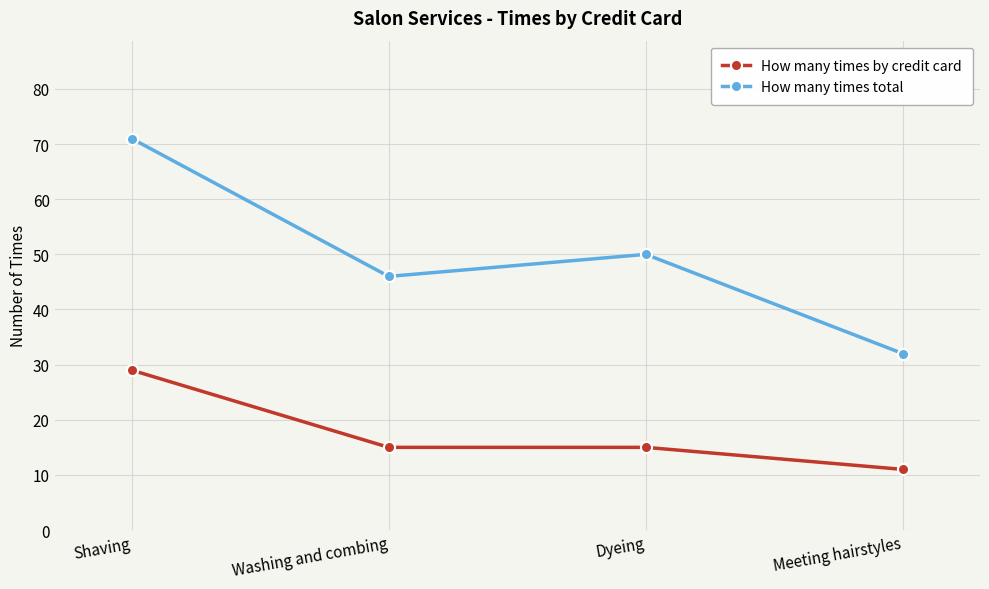

What is the label of the 4th point from the right?

Shaving